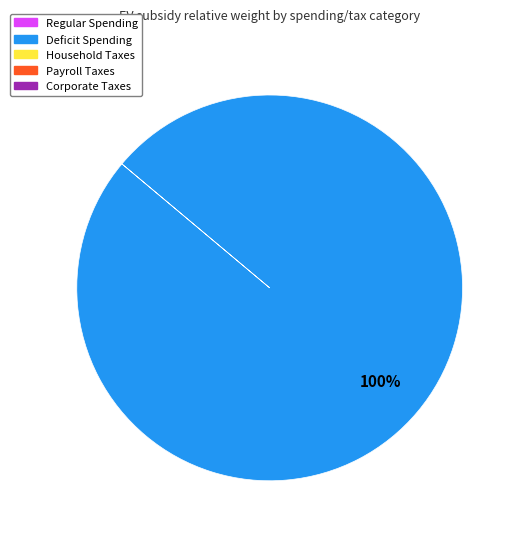

Is there a majority slice in this chart?

Yes